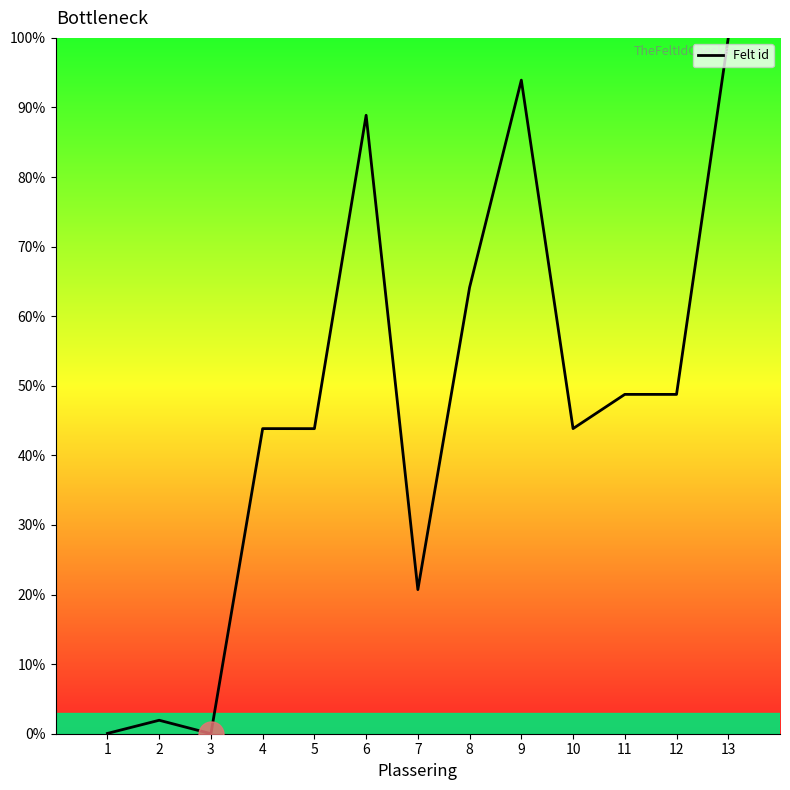

Is this an area chart (filled region under the line)?

No